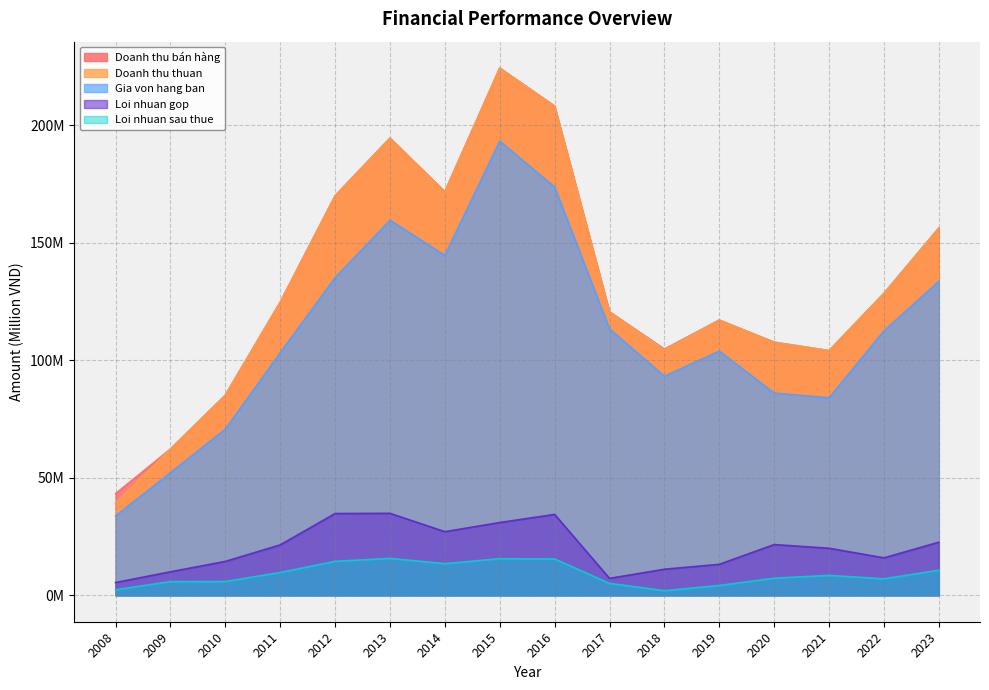

True or false: Doanh thu thuan and Gia von hang ban cross at least once.

False